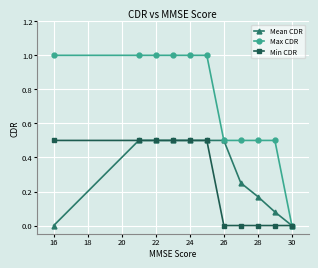

Which series has the widest spread of values?

Max CDR